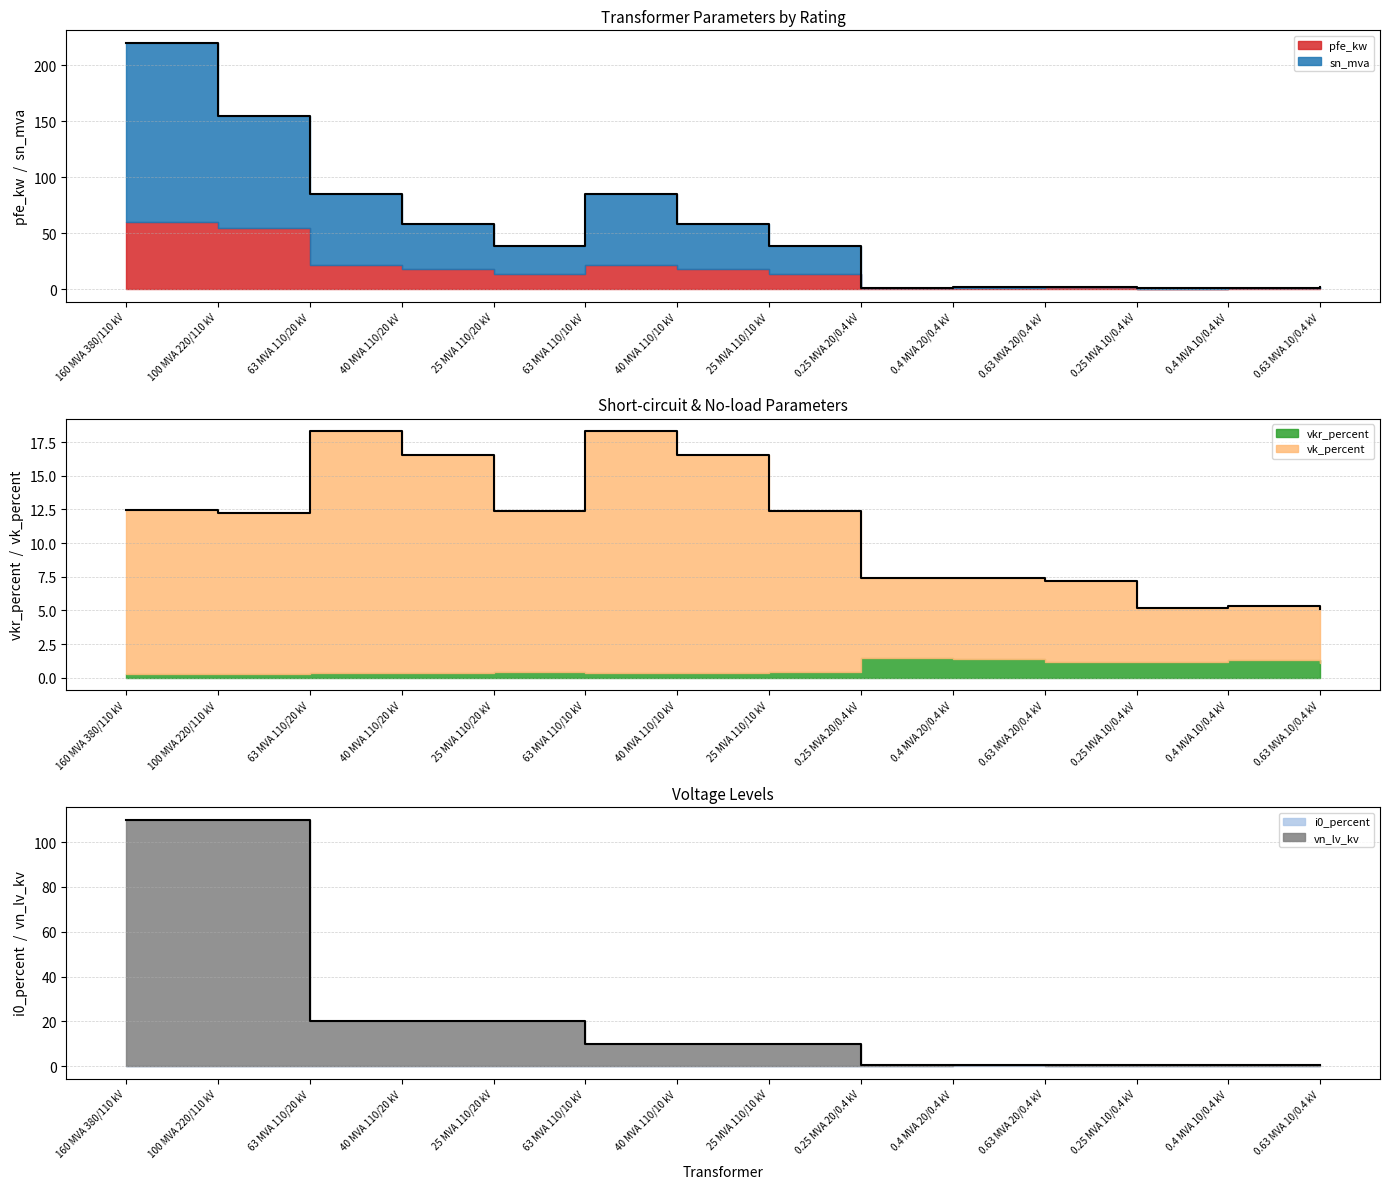

What is the total value across all series at 100 MVA 220/110 kV?

277.3